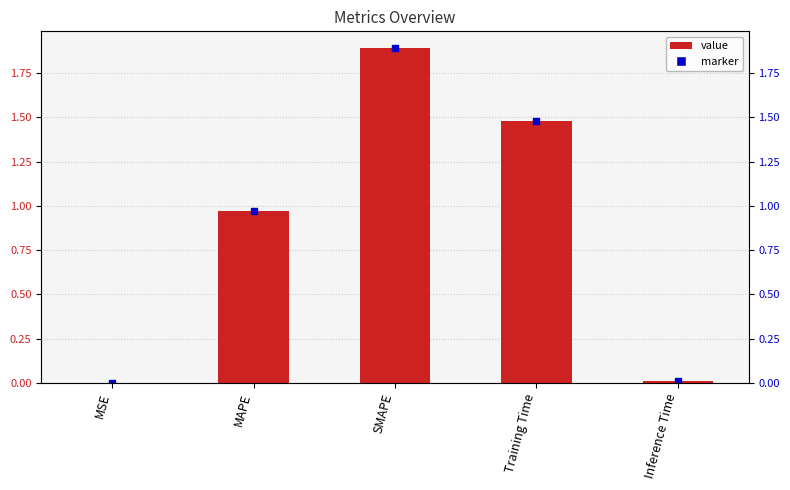

List the labels in order of value, smallest first.

MSE, Inference Time, MAPE, Training Time, SMAPE